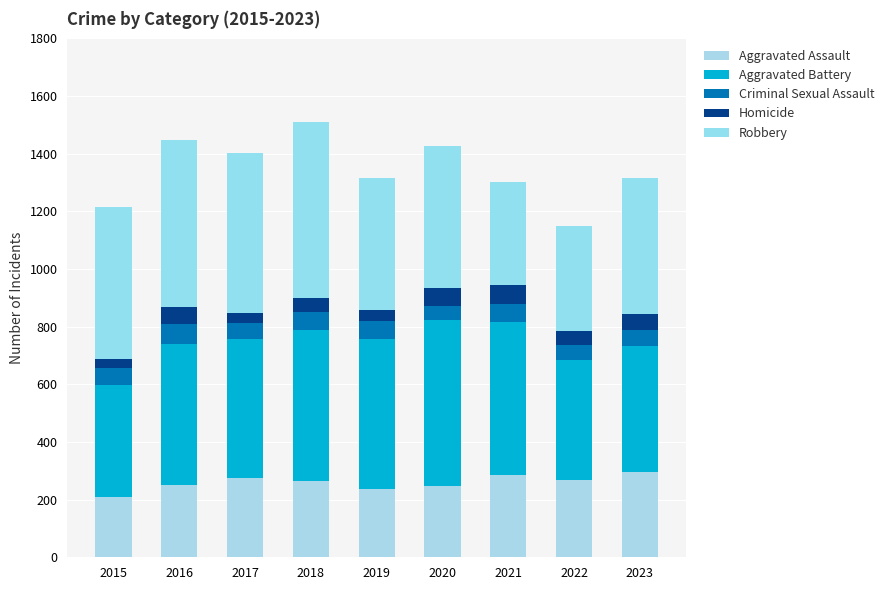

How many series are shown in this chart?

5